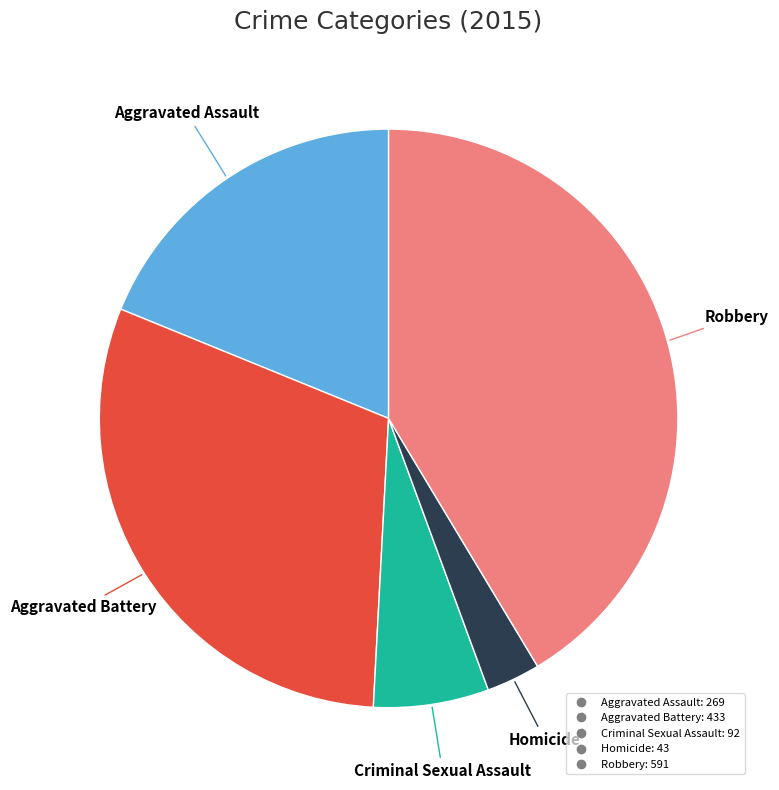

Is Robbery the majority of the pie?

No